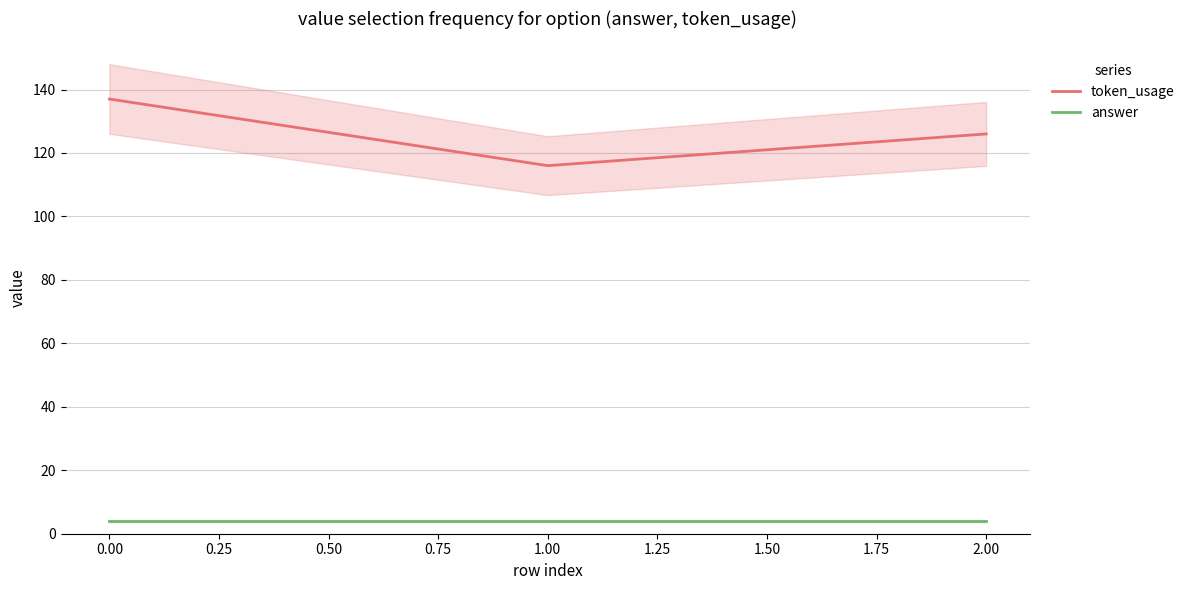

Is this an area chart (filled region under the line)?

No